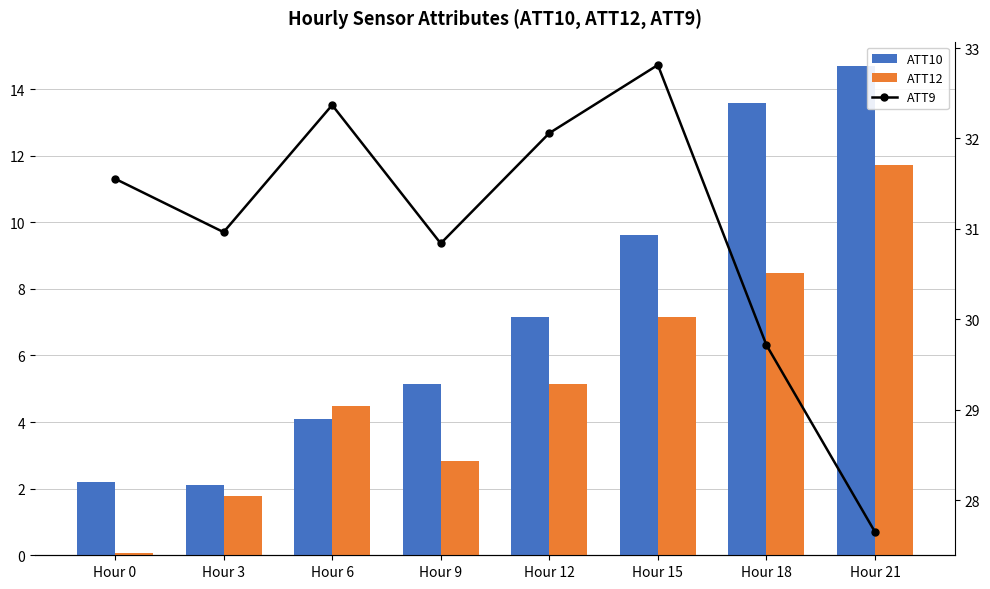

List the series in order of their peak value, lowest first.

ATT12, ATT10, ATT9